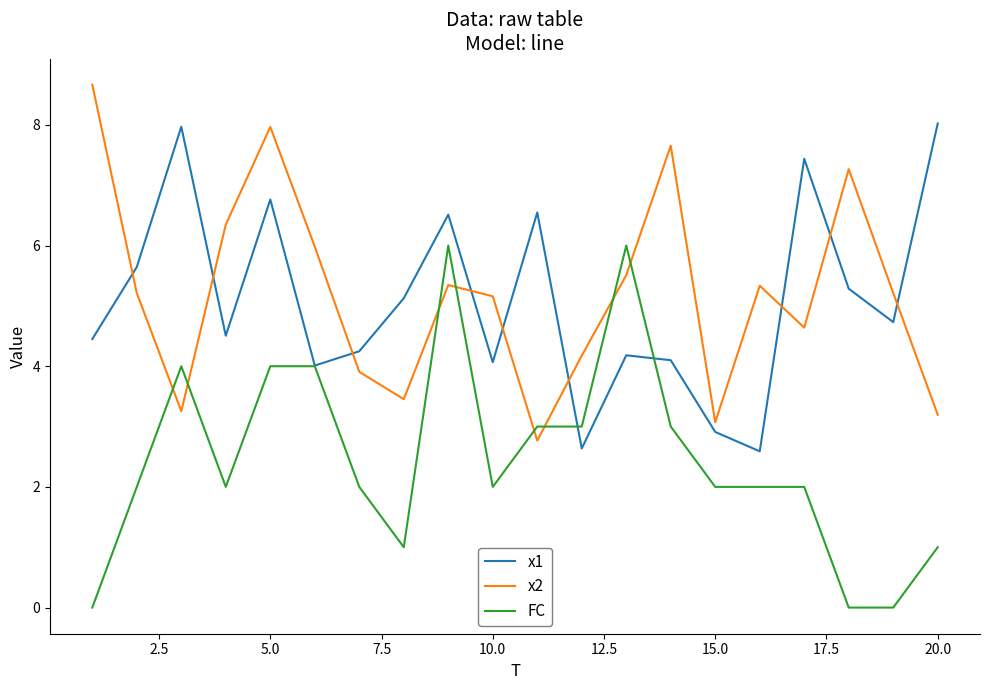

At how many categories does at least one series exceed 0?

20